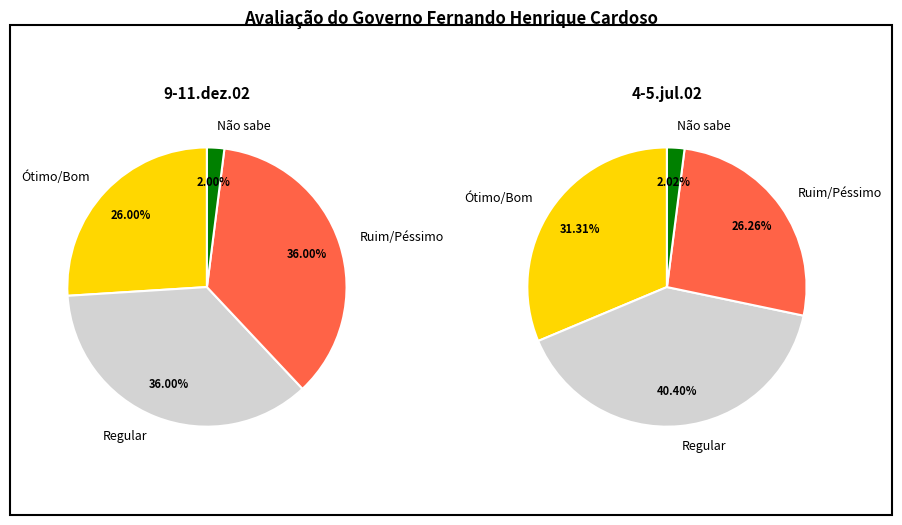

Which category has the smallest portion of the pie?

Não sabe